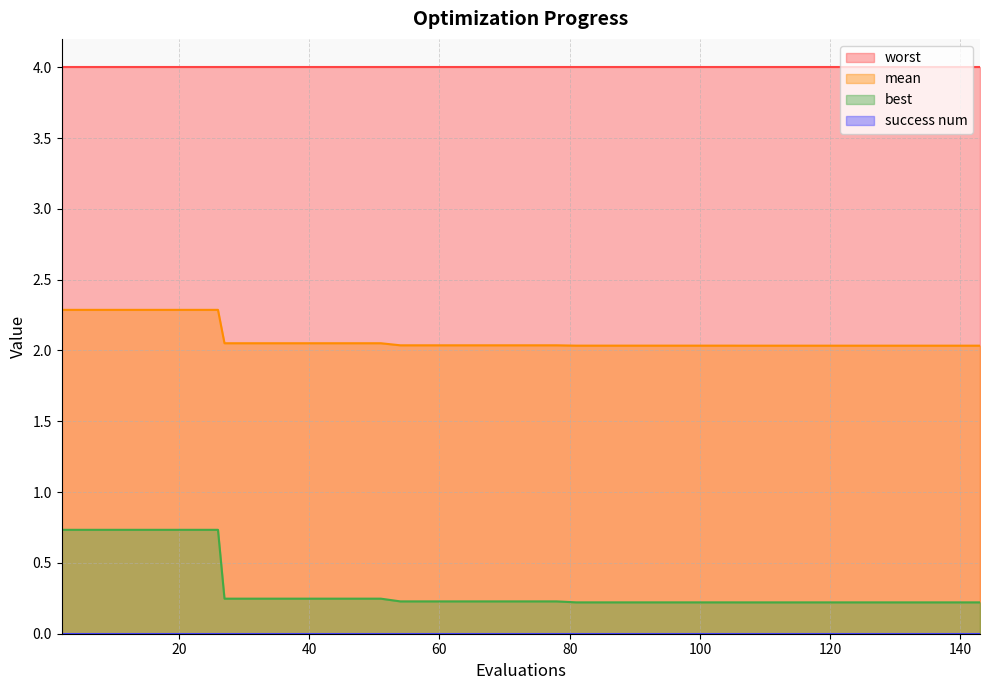

What is the minimum value shown in the chart?

0.0